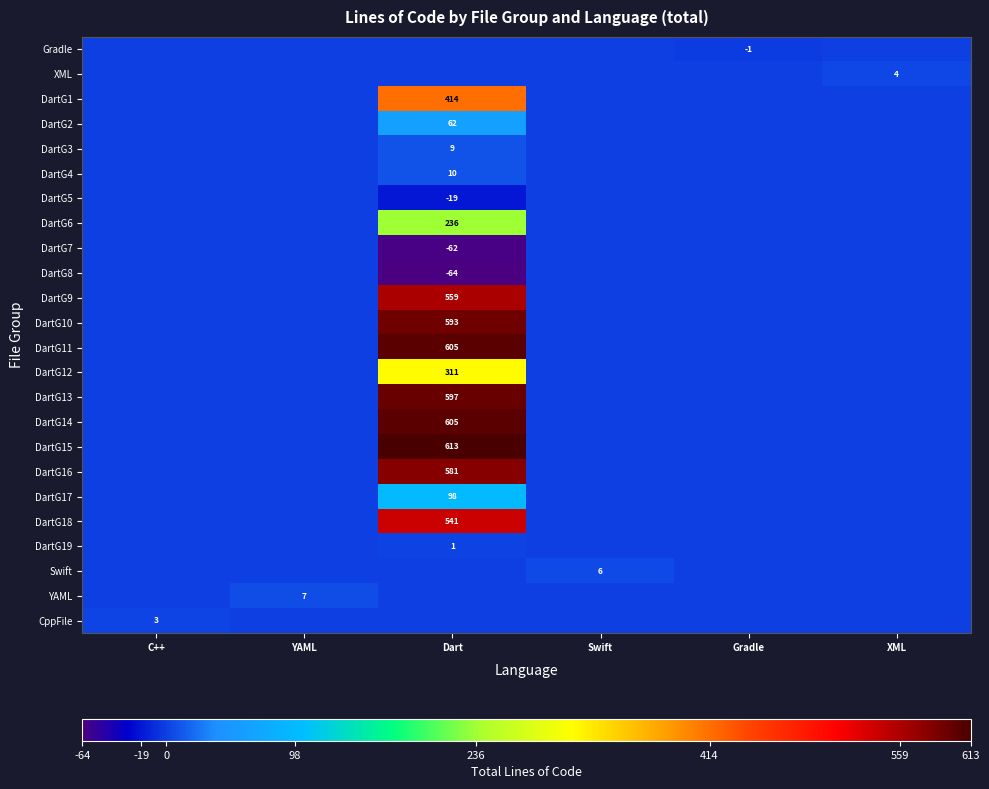

The value of DartG5 at Dart is -4. True or false?

False